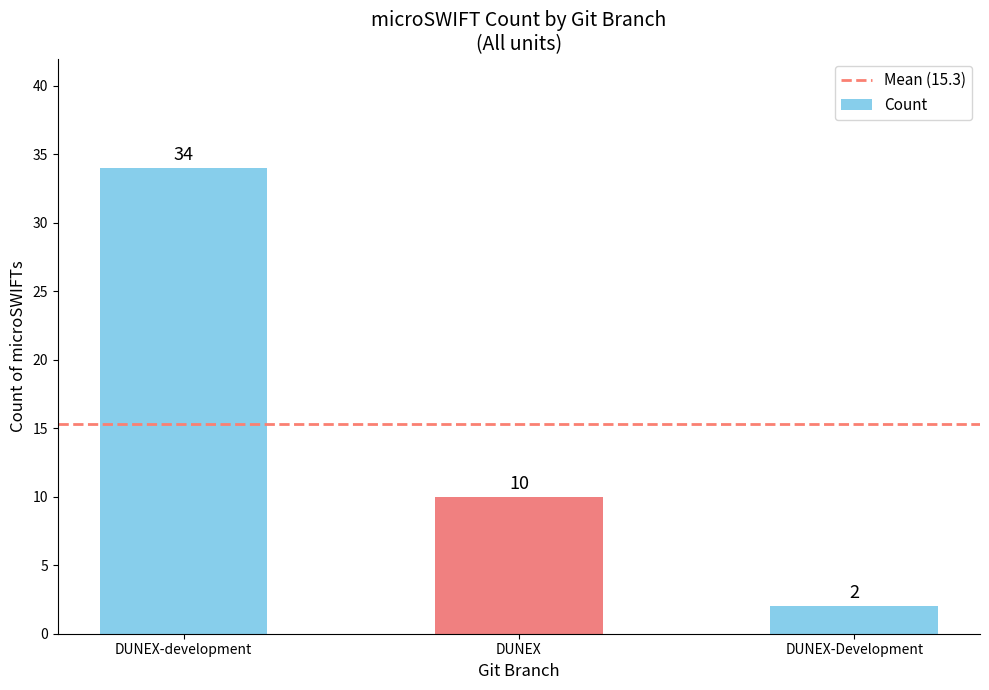

Read the value at DUNEX.

10